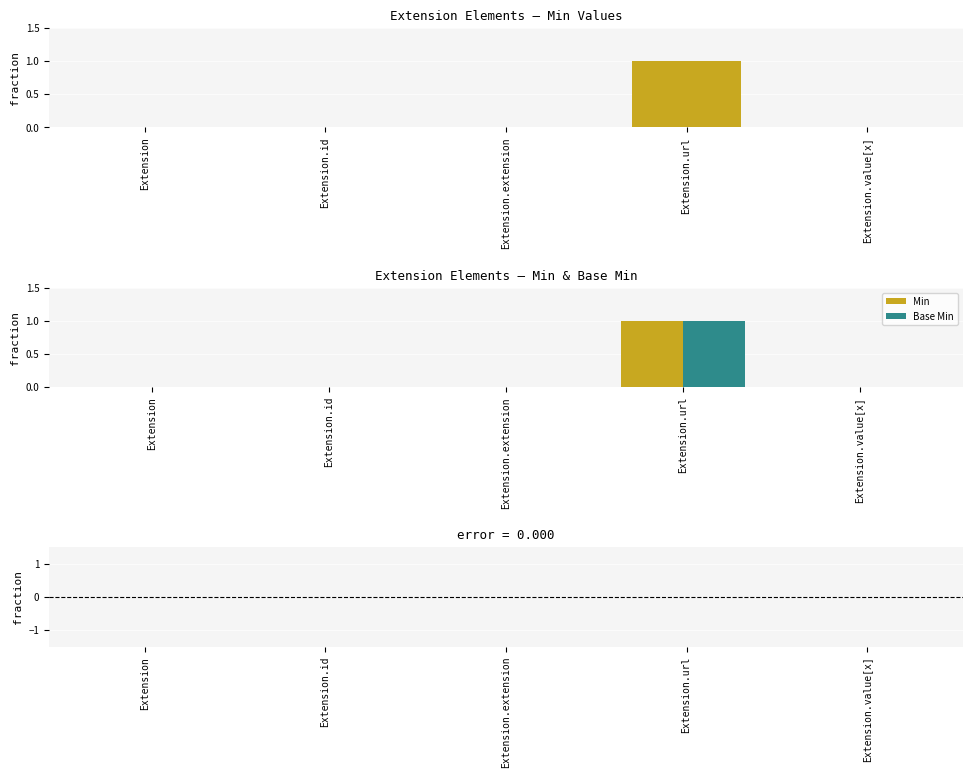

Which category has the lowest value in the Base Min series?

Extension